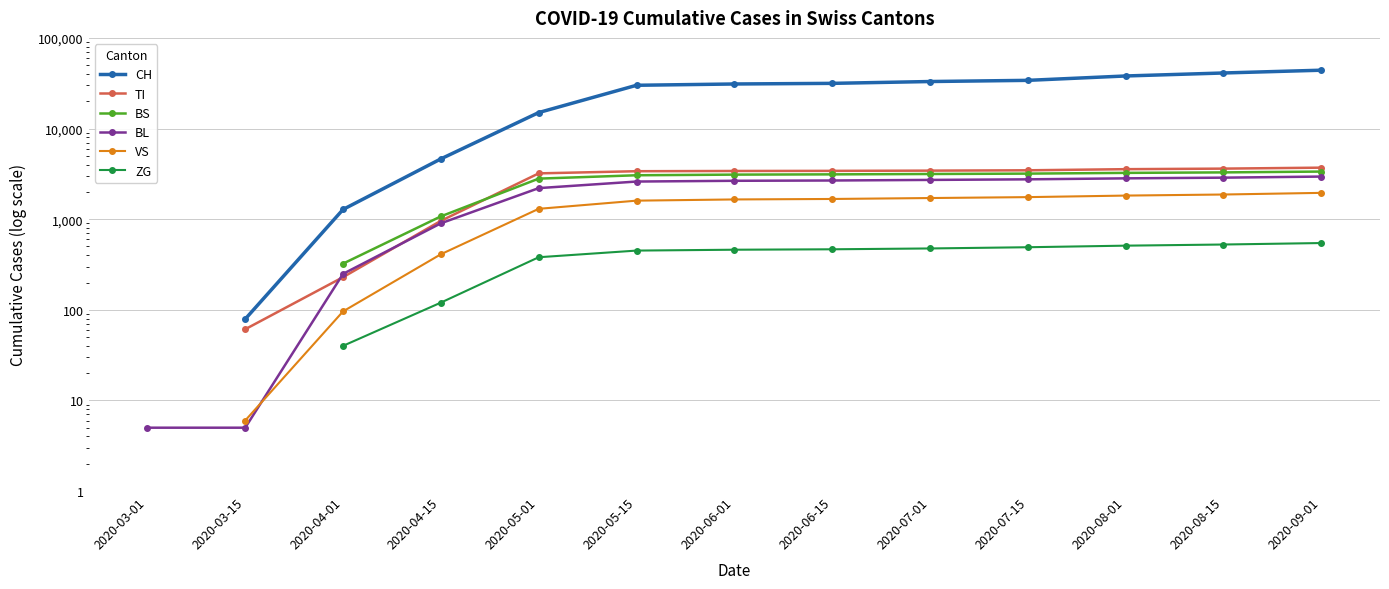

List the series in order of their overall mean, highest first.

CH, TI, BS, BL, VS, ZG